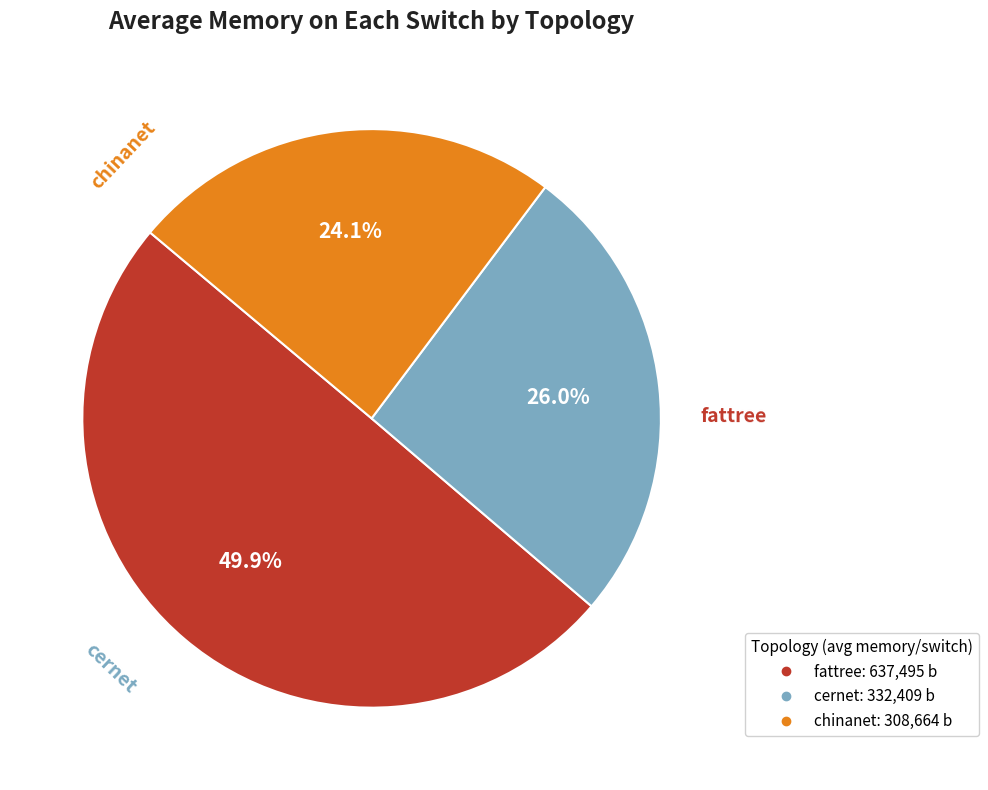

Is there any slice that represents more than half of the pie?

No